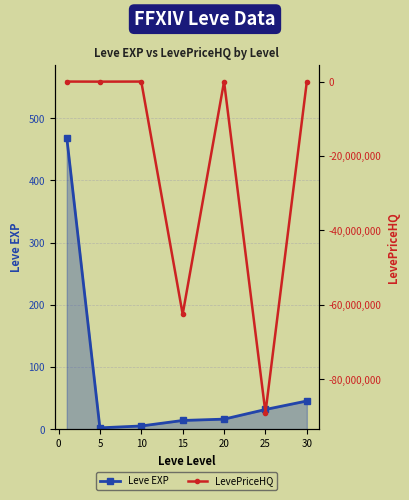

At how many categories does at least one series exceed -72987616?

7